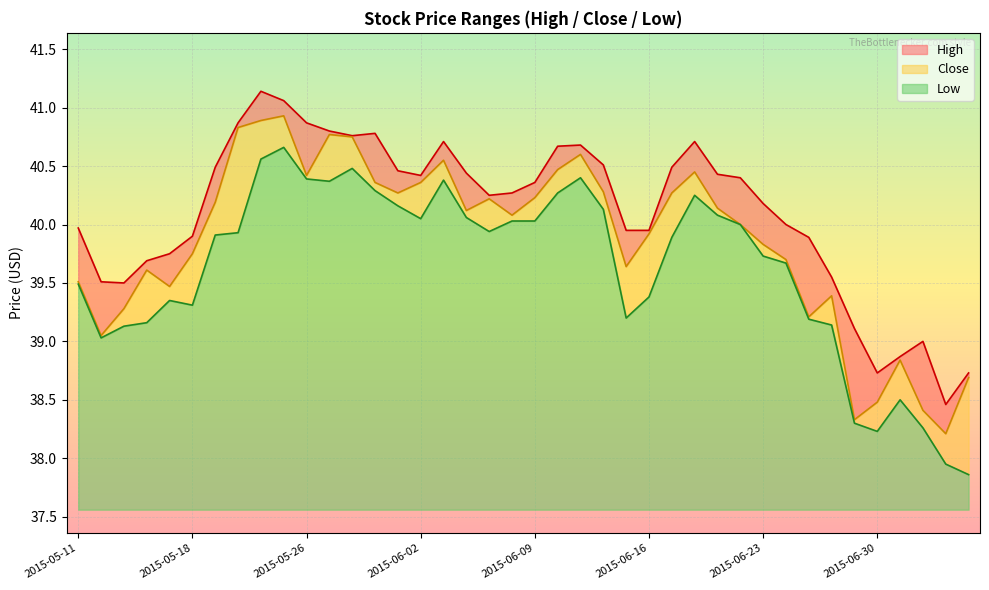

What is the minimum value for Low?

37.9